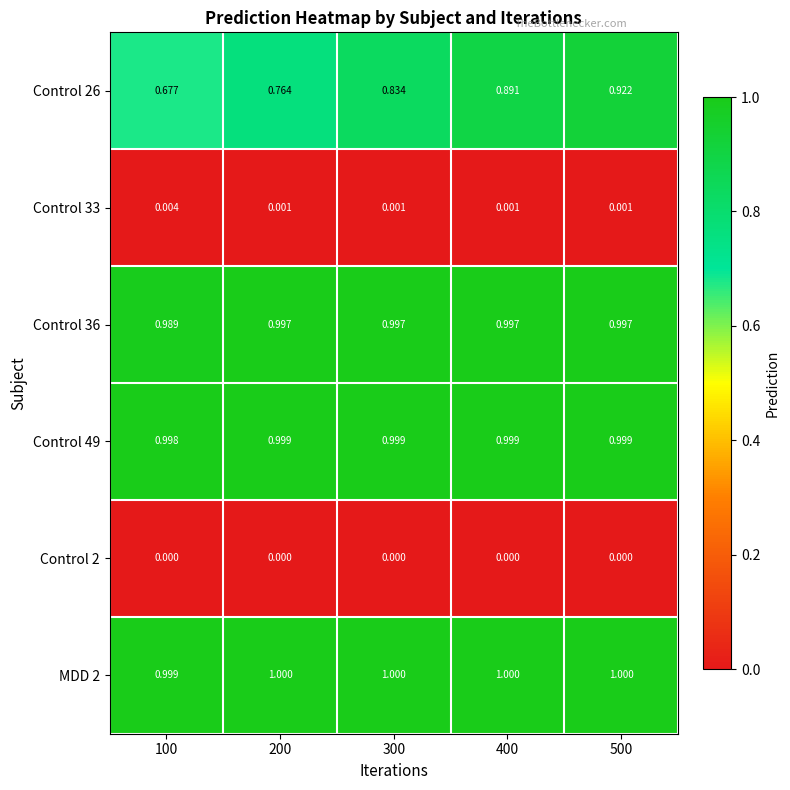

List the series in order of their peak value, highest first.

MDD 2, Control 49, Control 36, Control 26, Control 33, Control 2